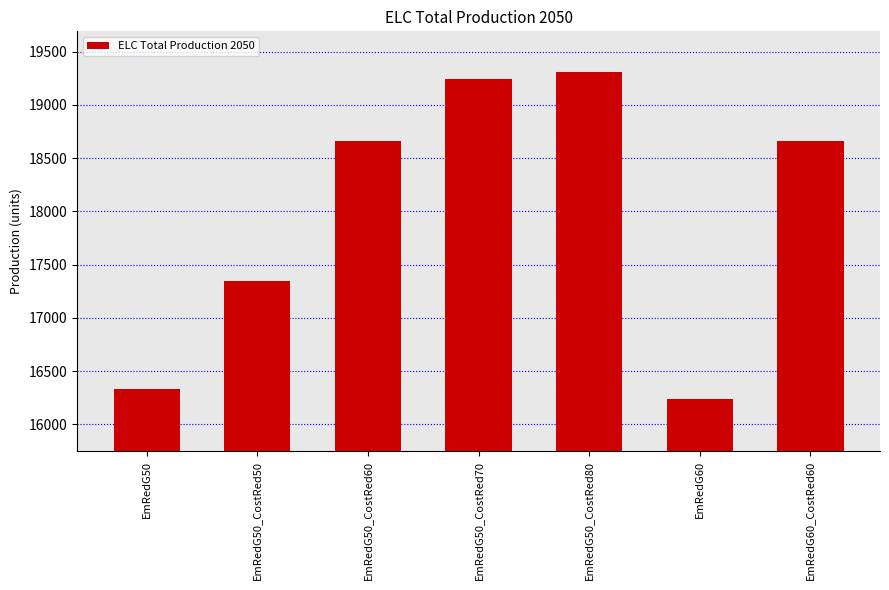

The value at EmRedG60 is 8493.7. True or false?

False